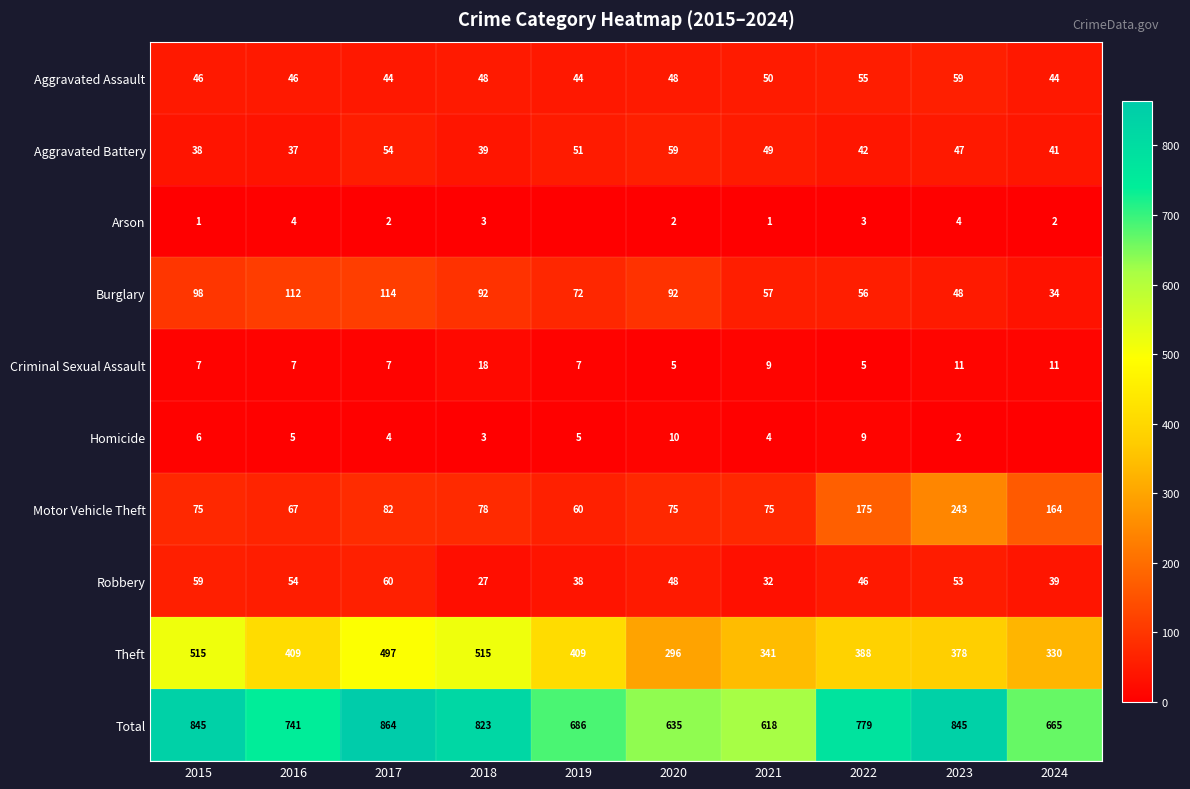

Between 2024 and 2017, which is larger?

2024